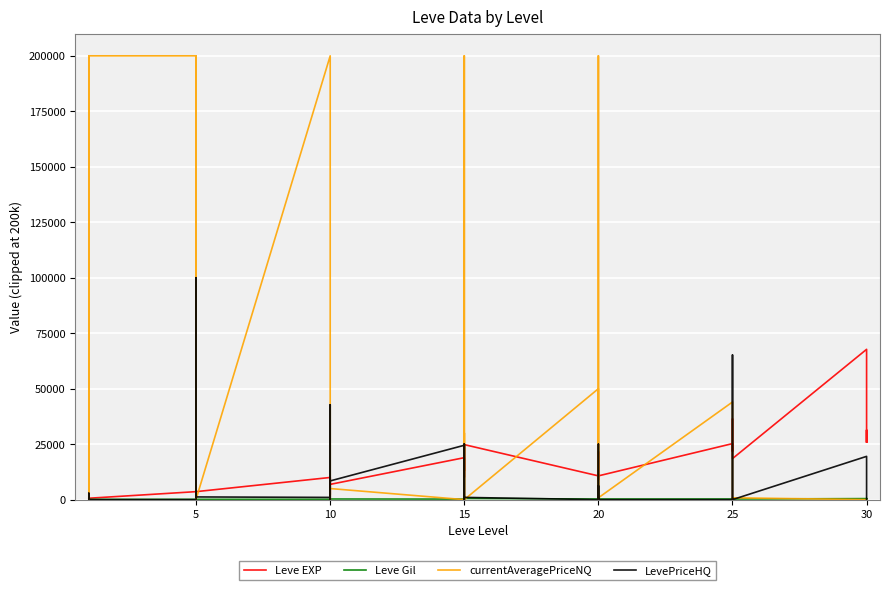

What are all the series names shown in the legend?

Leve EXP, Leve Gil, currentAveragePriceNQ, LevePriceHQ